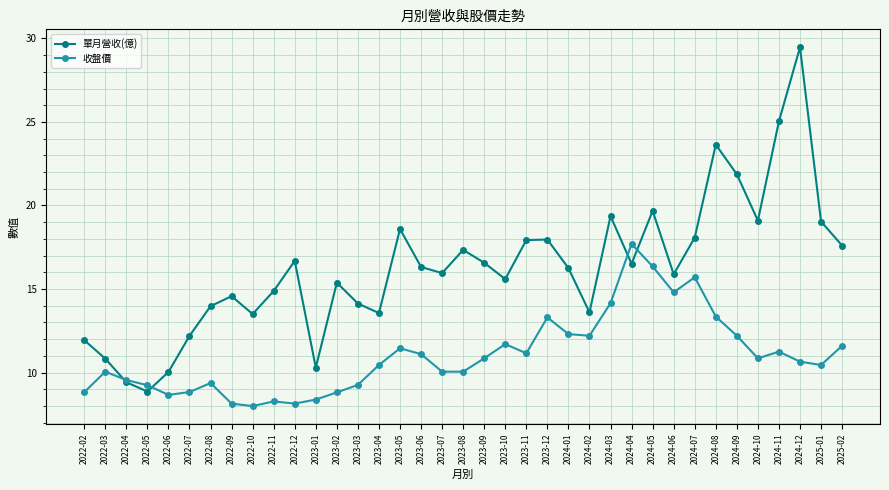

Where is the first local minimum for 單月營收(億)?

2022-05